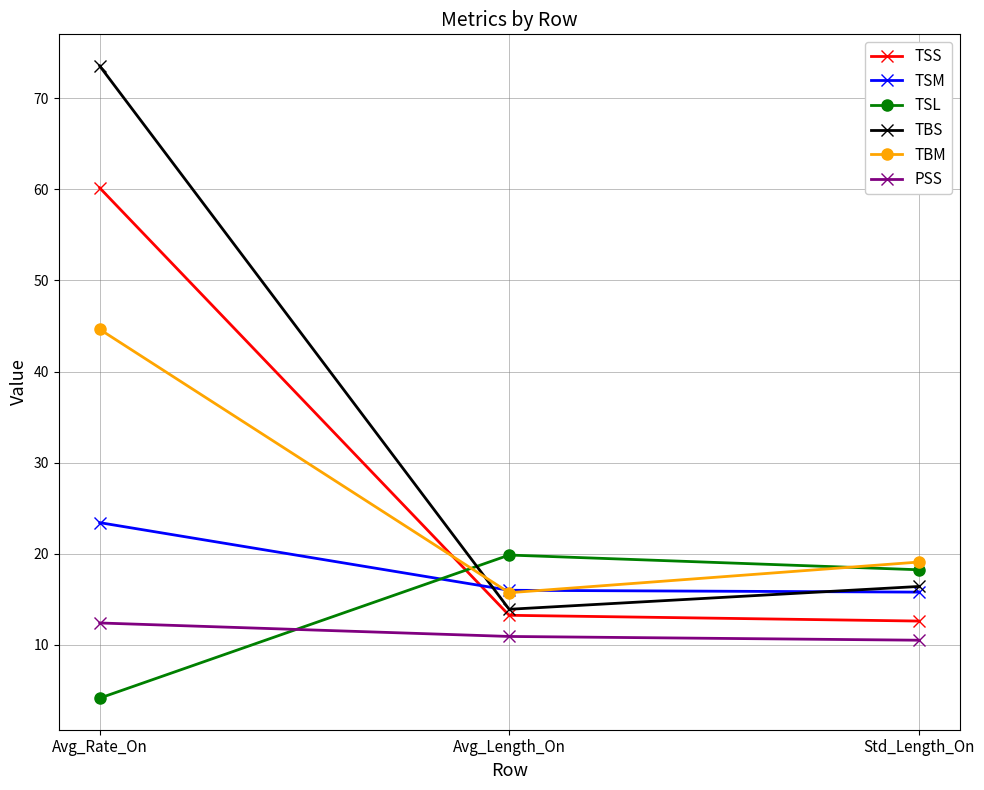

True or false: TSM has a value of 15.8 at Std_Length_On.

True